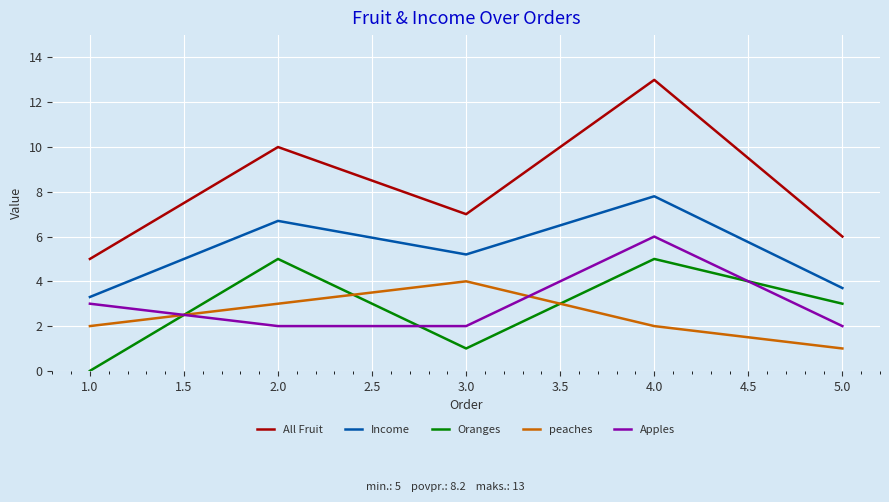

In Income, how many points are lower than both neighbors (excluding endpoints)?

1